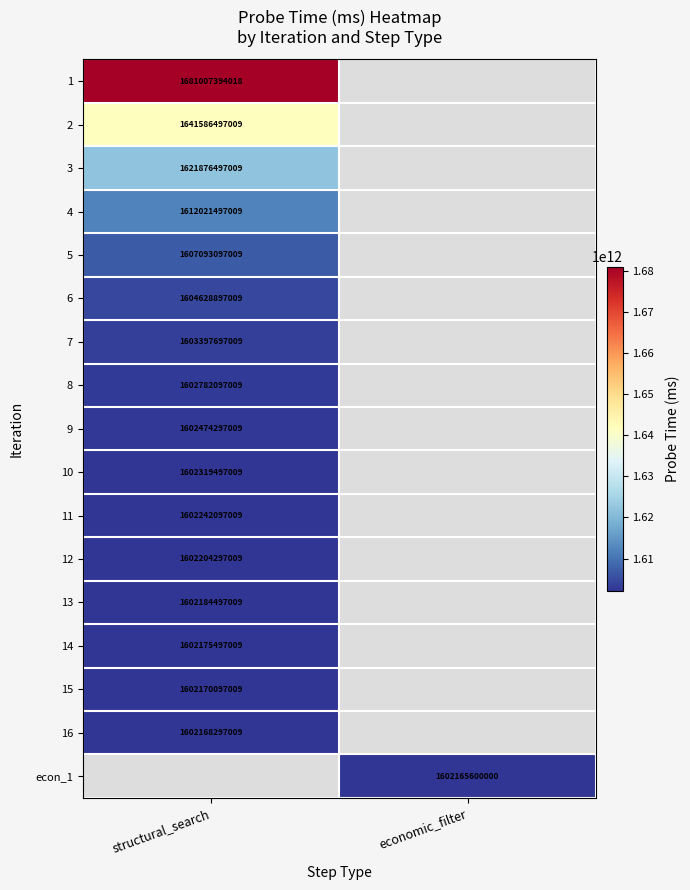

Count the number of data series in this chart.

17